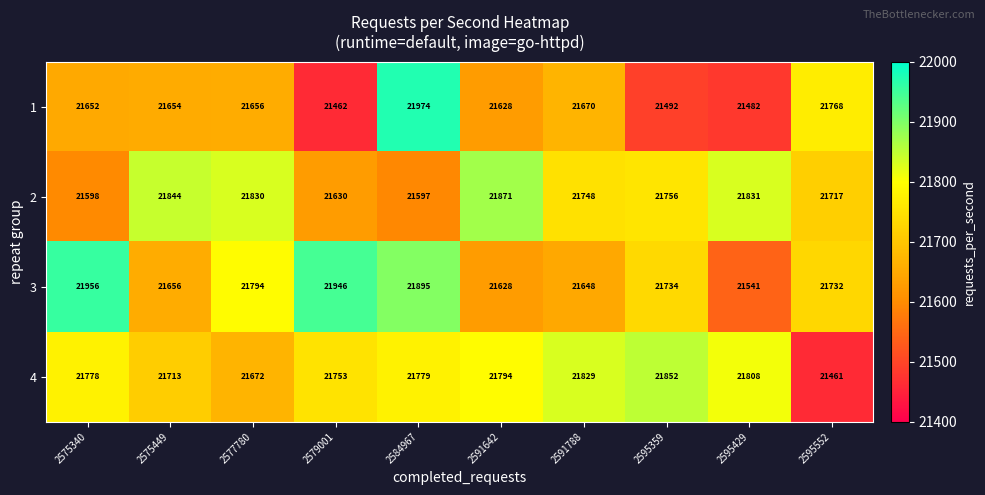

At which label does 2 reach its peak?

2591642